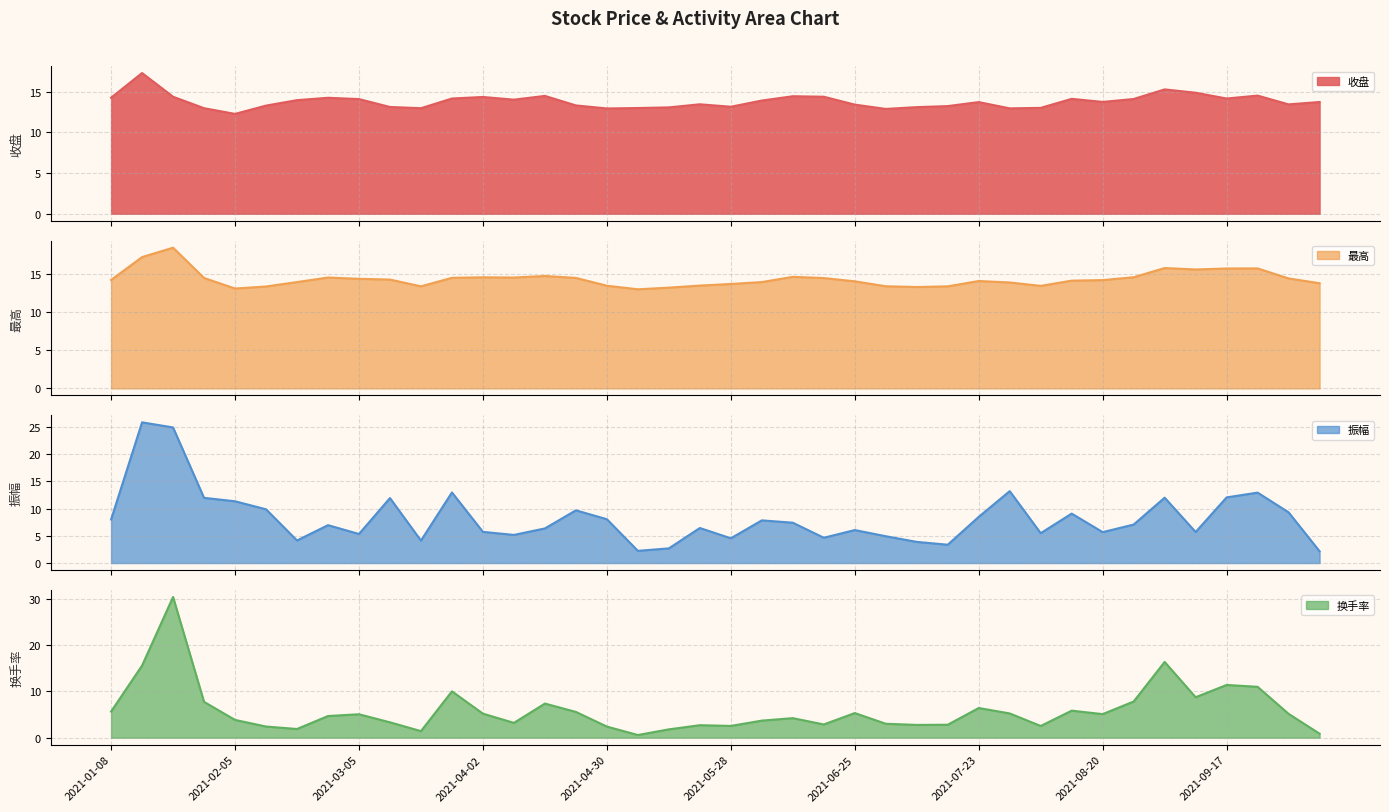

Is the value of 换手率 at 2021-10-08 greater than the value of 收盘 at 2021-06-04?

No